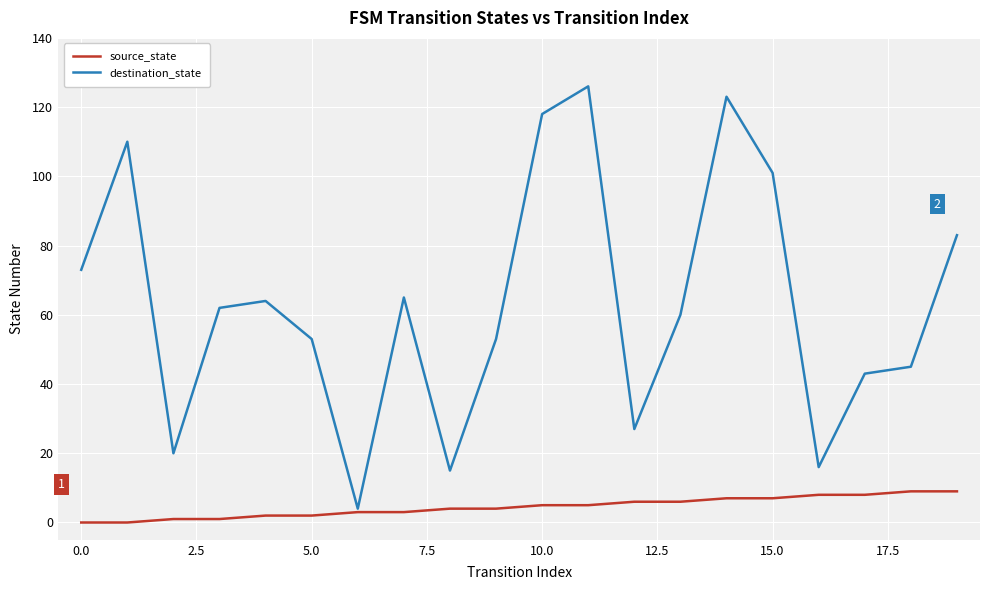

Which series has the largest range (max minus min)?

destination_state